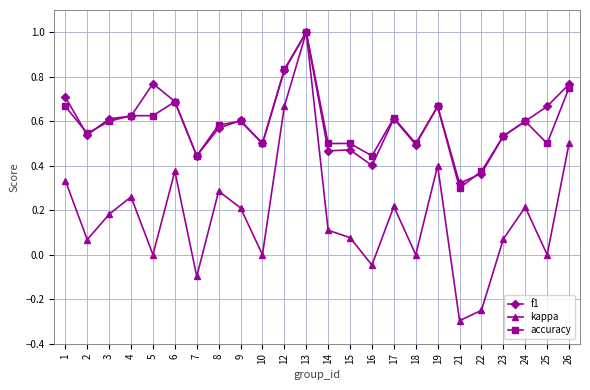

Which series has the largest range (max minus min)?

kappa